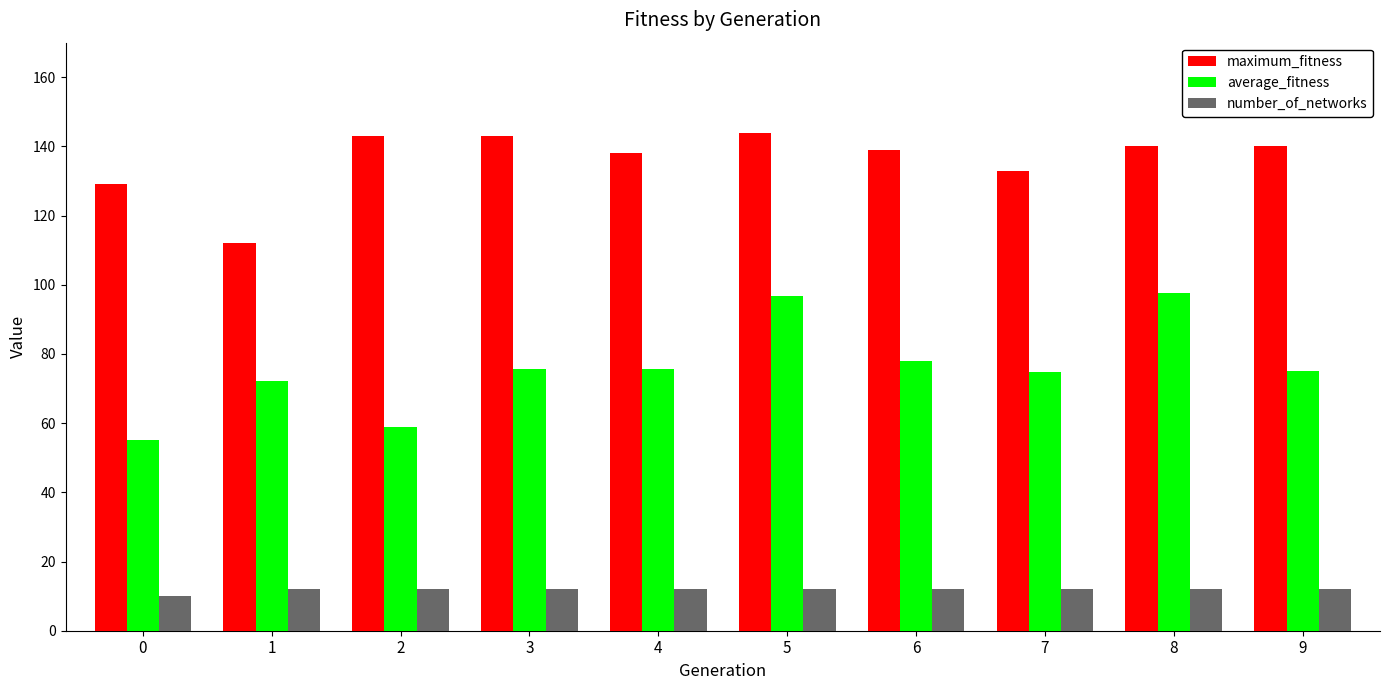

Which series has the largest range (max minus min)?

average_fitness